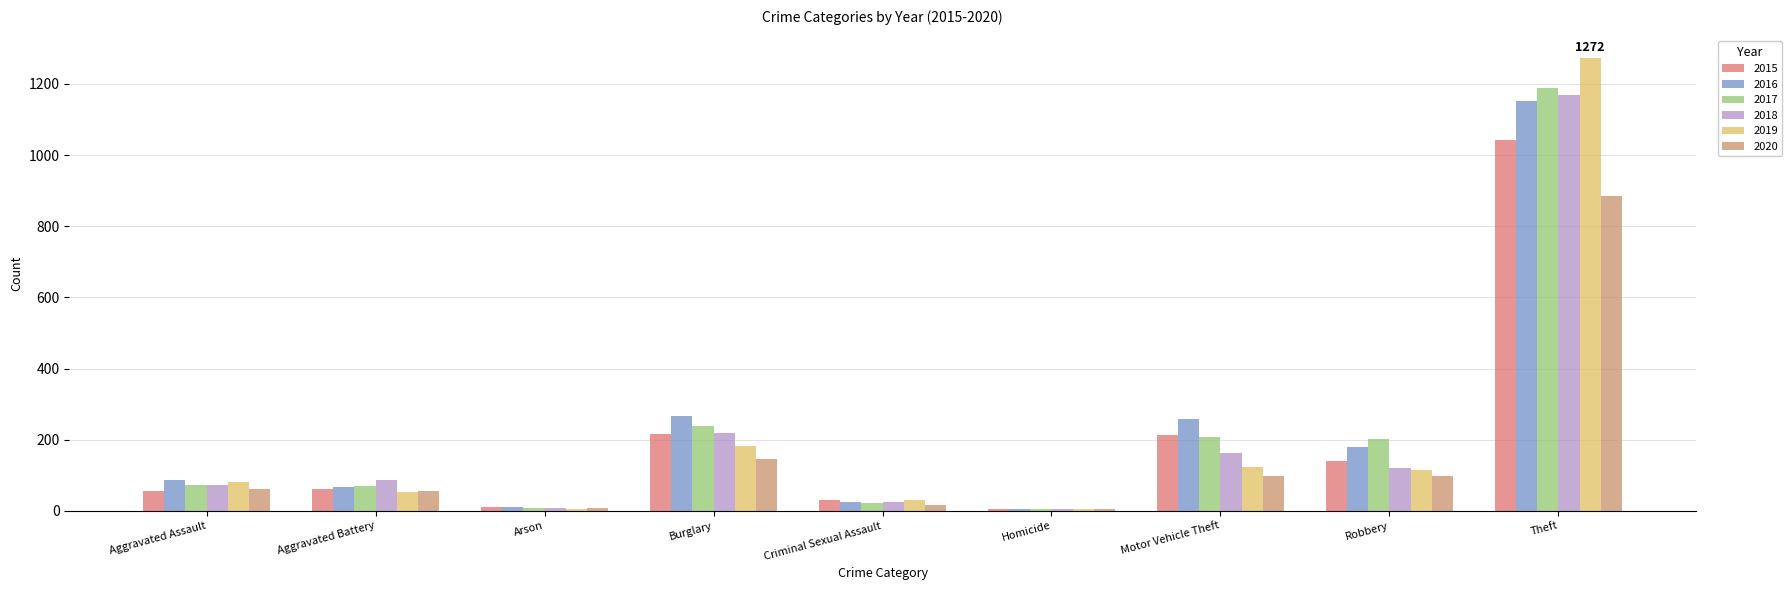

What is the maximum value shown in the chart?

1272